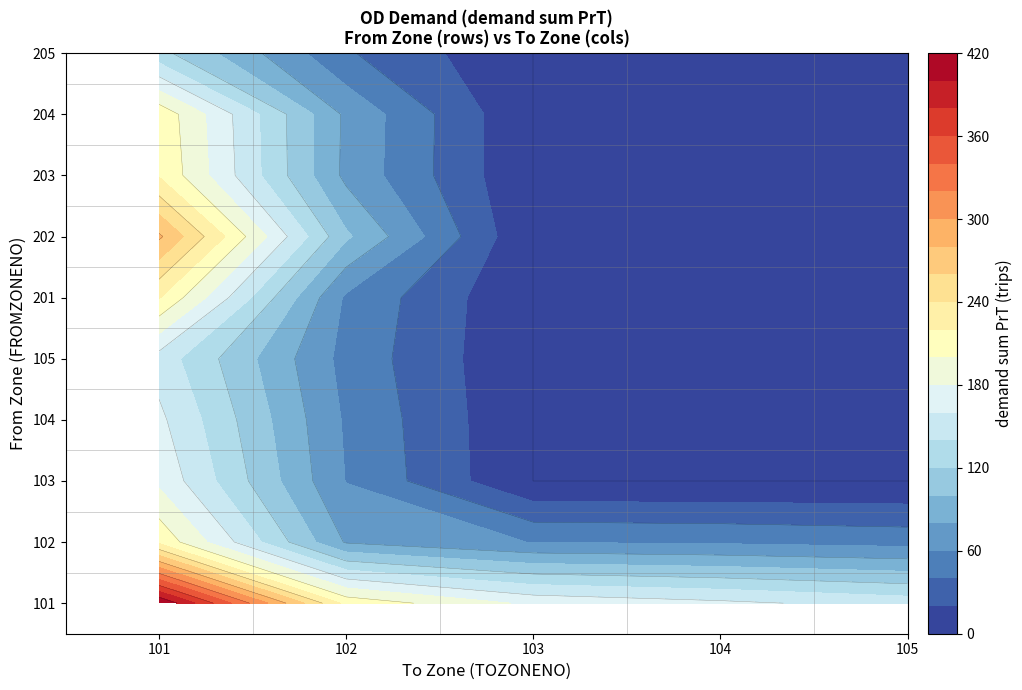

Reading left to right, list all the values displayed in this chart.

101: 0=800.0	1=312.7	2=244.8	3=211.0	4=188.3
102: 0=312.7	1=148.6	2=86.3	3=75.5	4=67.7
103: 0=244.8	1=86.3	2=0.0	3=0.0	4=0.0
104: 0=211.0	1=75.5	2=0.0	3=0.0	4=0.0
105: 0=188.3	1=67.7	2=0.0	3=0.0	4=0.0
201: 0=243.0	1=65.5	2=0.0	3=0.0	4=0.0
202: 0=331.1	1=123.4	2=0.0	3=0.0	4=0.0
203: 0=298.8	1=106.7	2=0.0	3=0.0	4=0.0
204: 0=243.7	1=87.9	2=0.0	3=0.0	4=0.0
205: 0=139.7	1=47.7	2=0.0	3=0.0	4=0.0